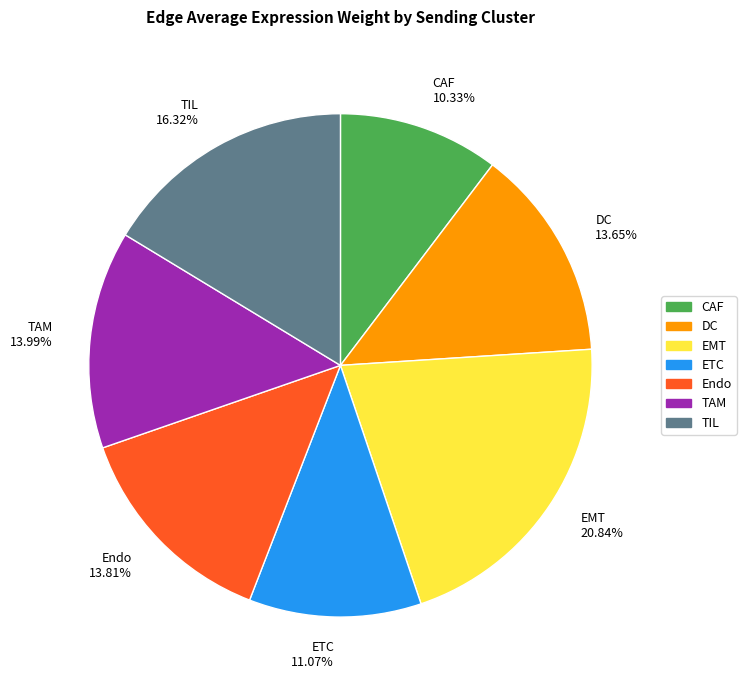

Combined, do CAF and TIL account for over 50%?

No